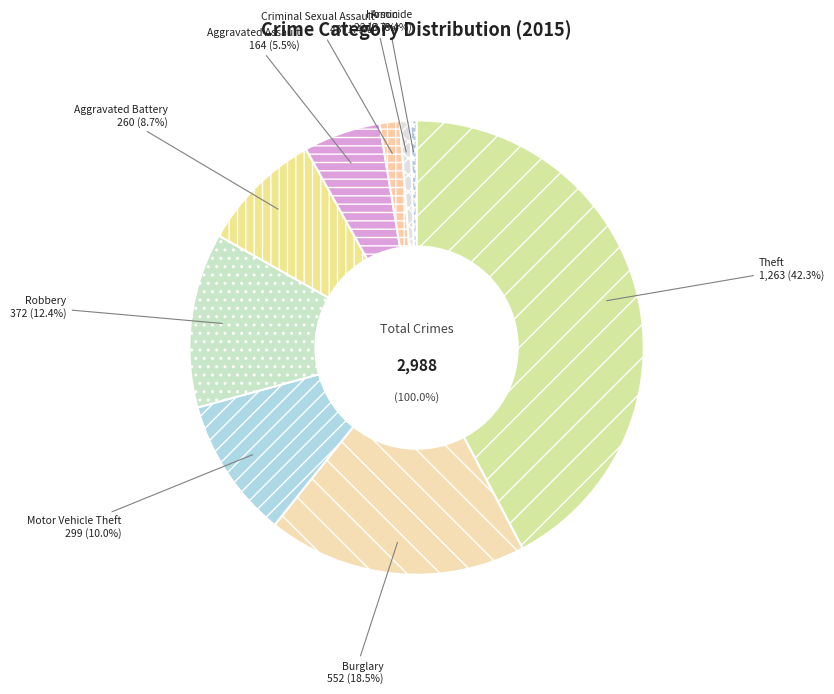

How many segments does this pie chart have?

9